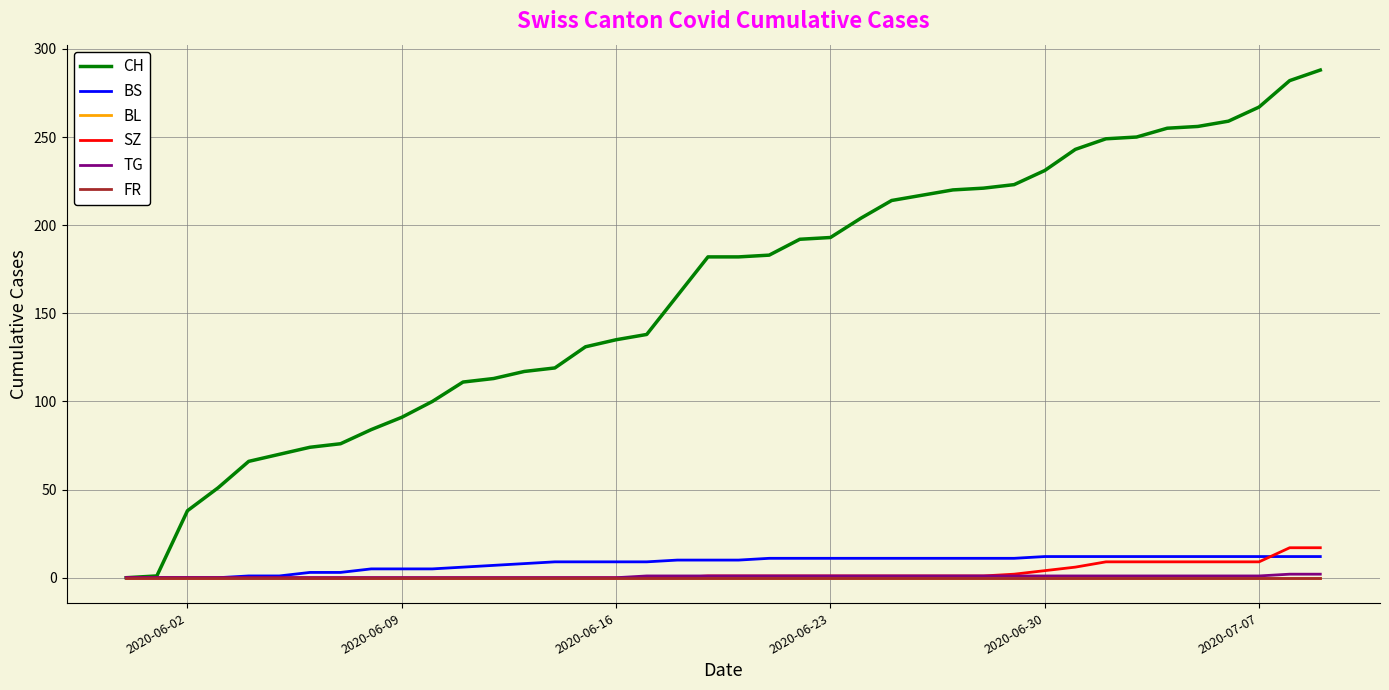

Does the chart have visible grid lines?

Yes